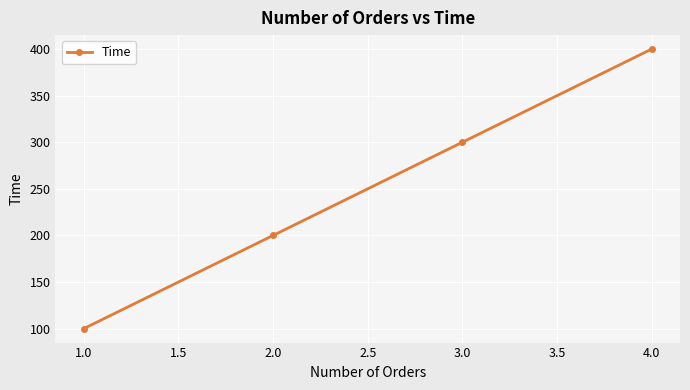

Which has a higher value, 2.0 or 1.0?

2.0